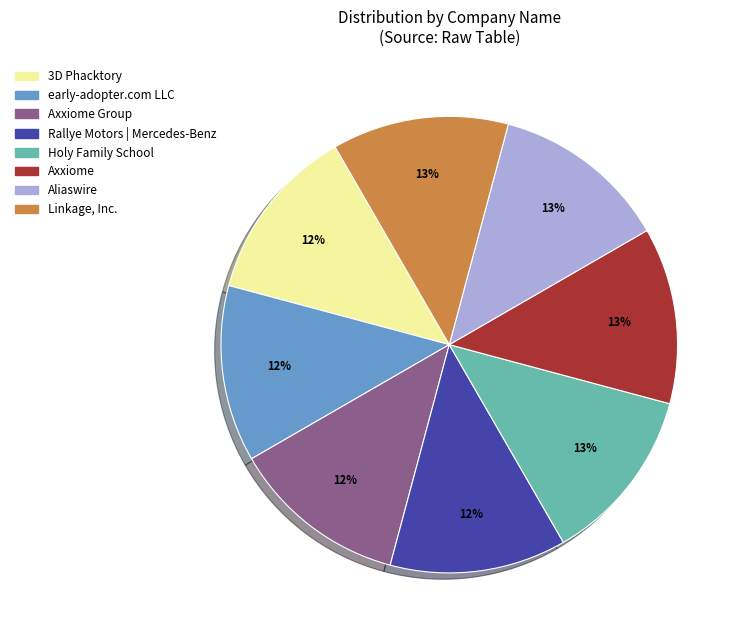

What percentage is the Axxiome Group slice, to the nearest percent?

12%